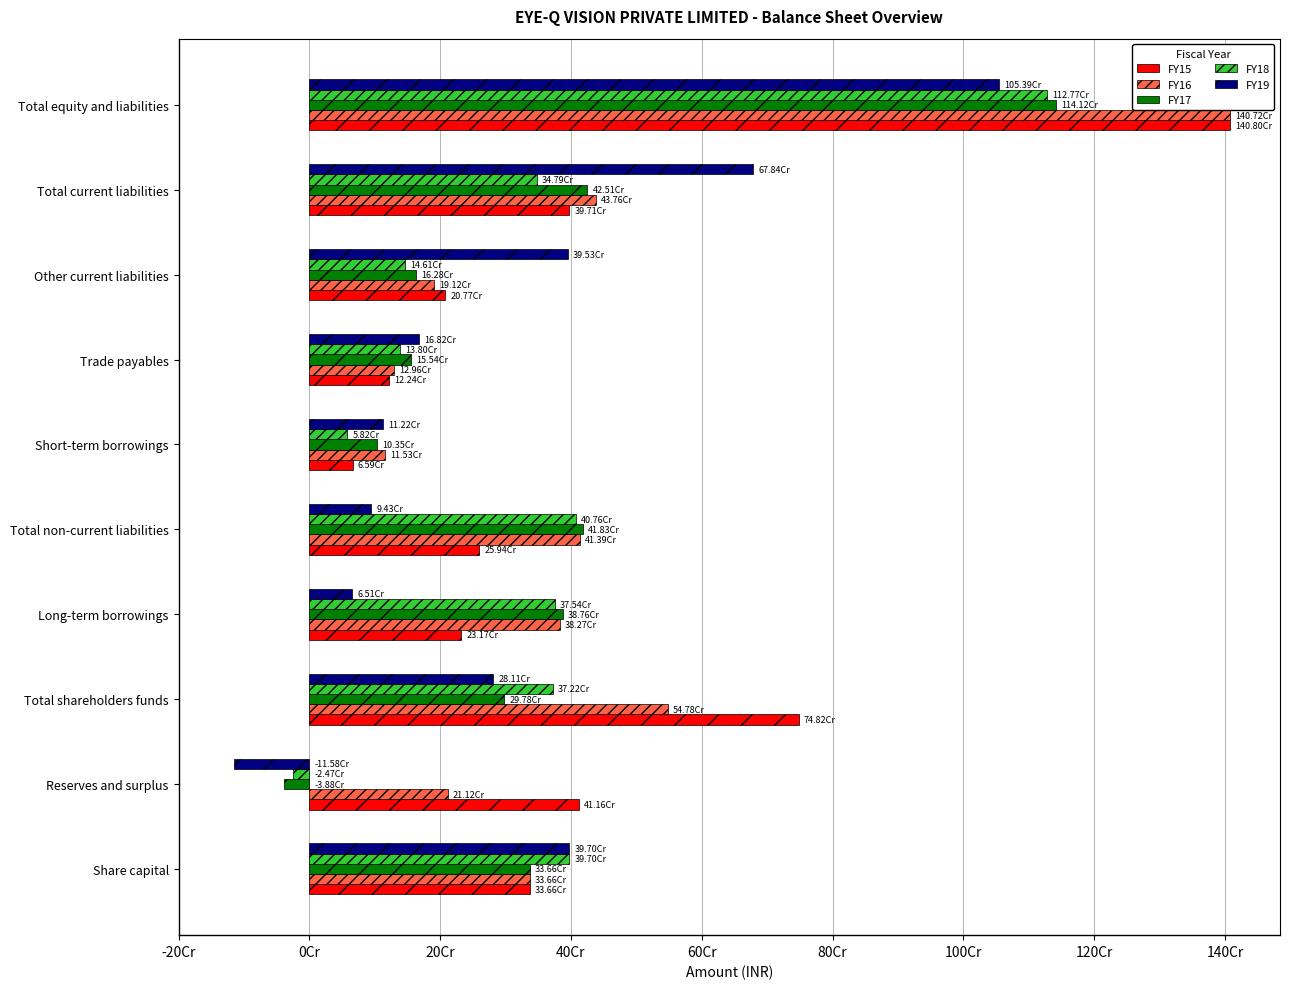

Which category has the highest value across all series?

Total equity and liabilities